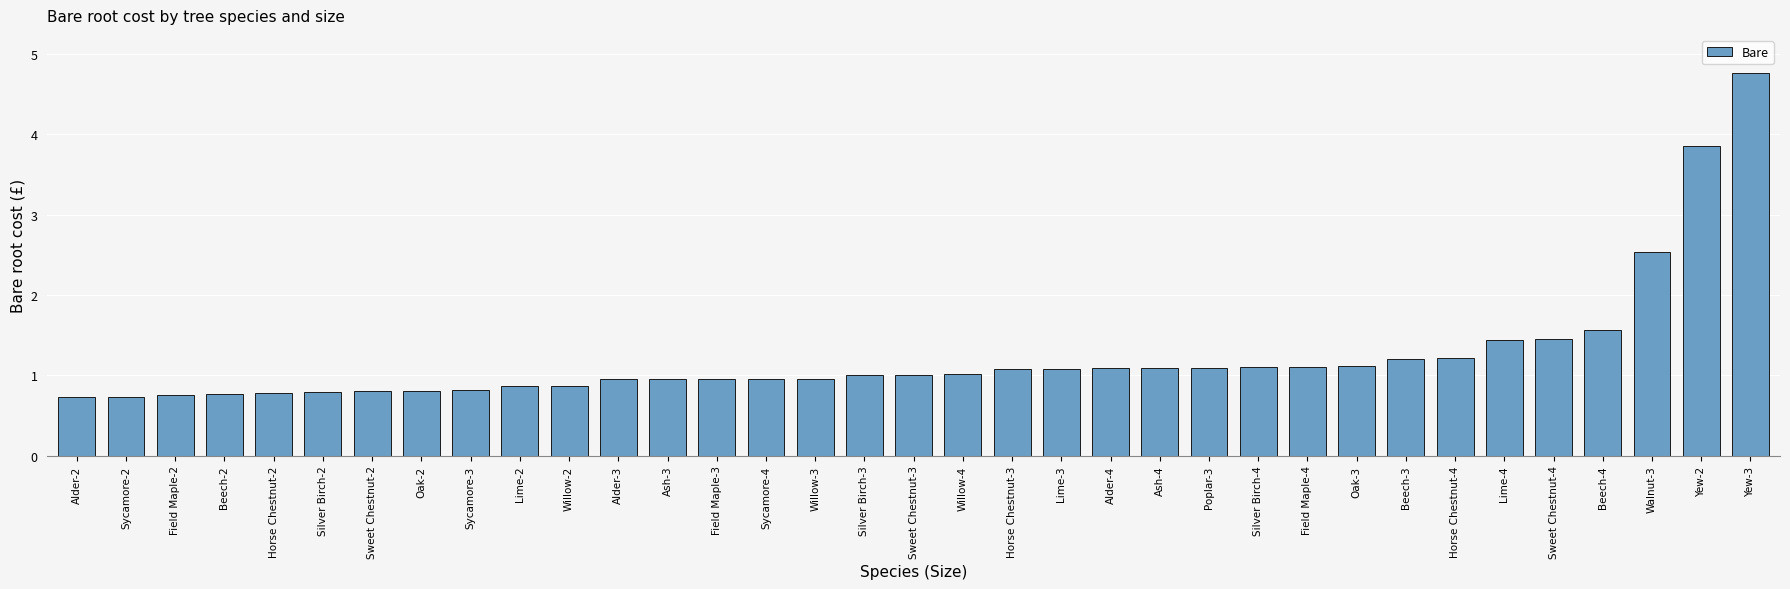

Read the value at Yew-3.

4.8